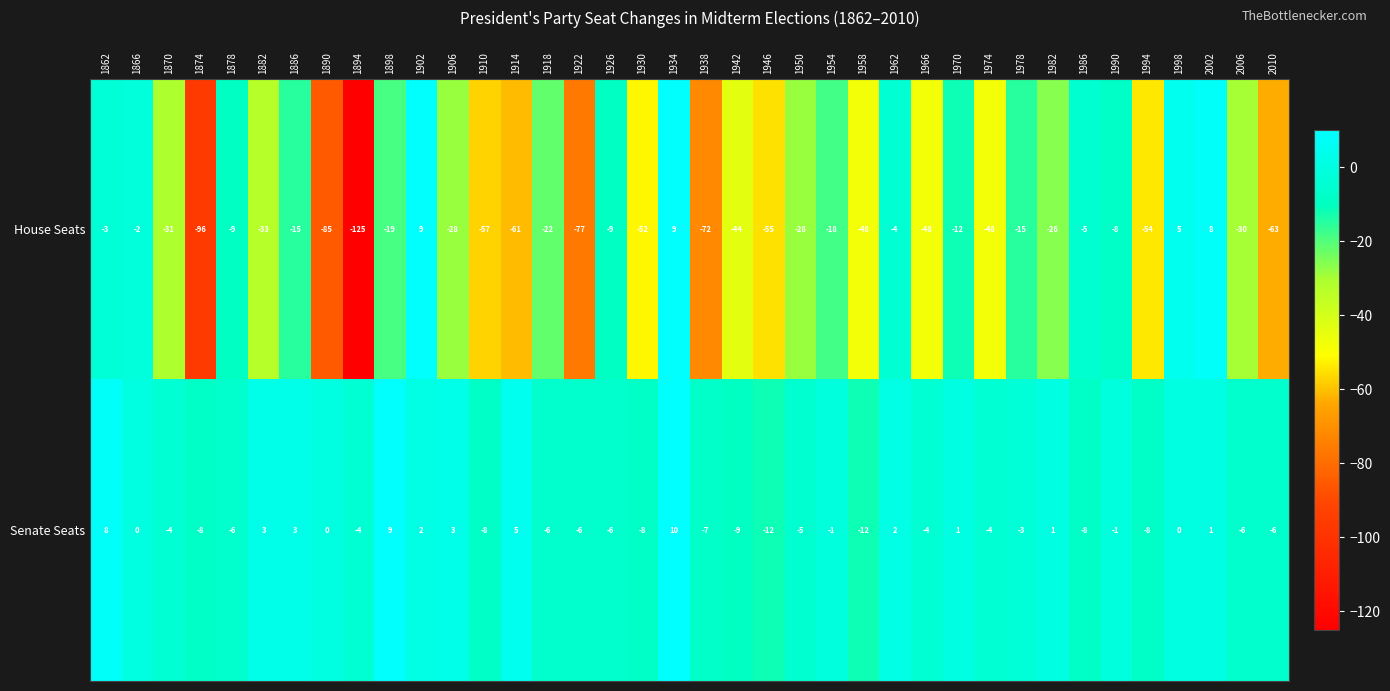

Count the number of data series in this chart.

2